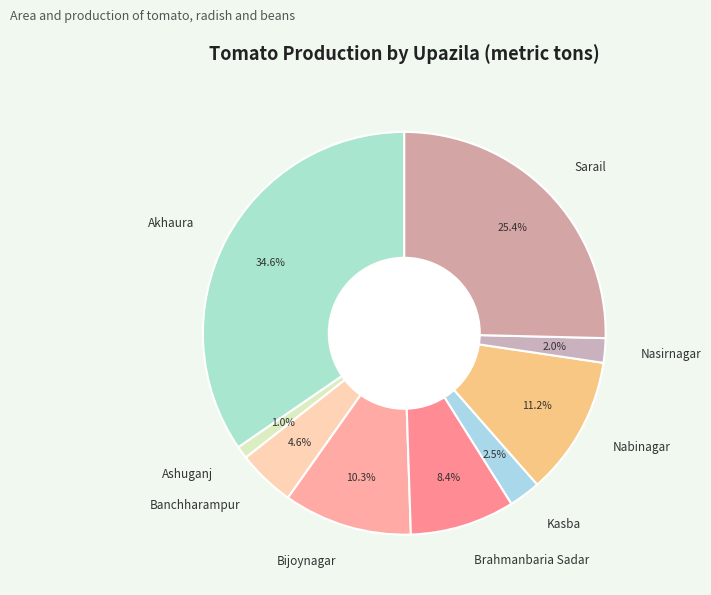

Which category has the smallest portion of the pie?

Ashuganj